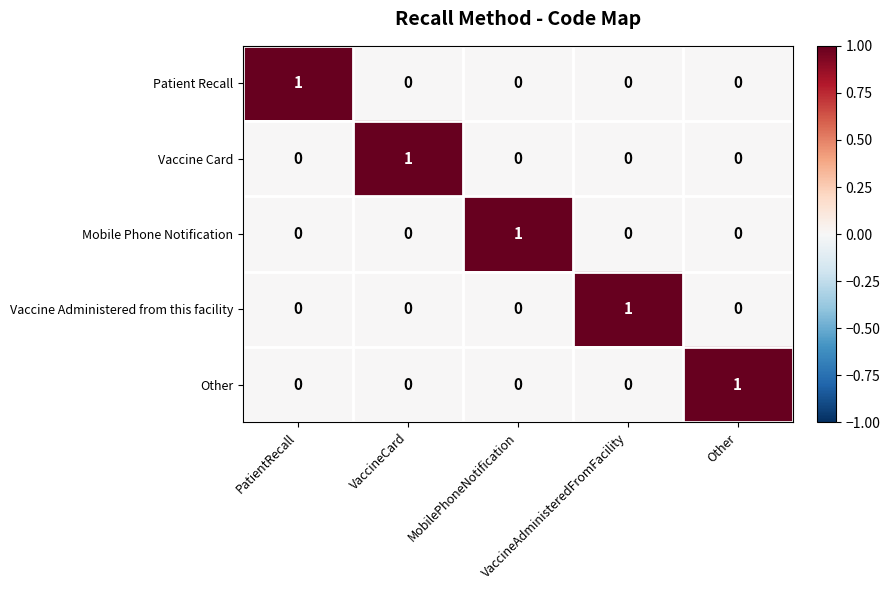

At how many categories does at least one series exceed 0?

5